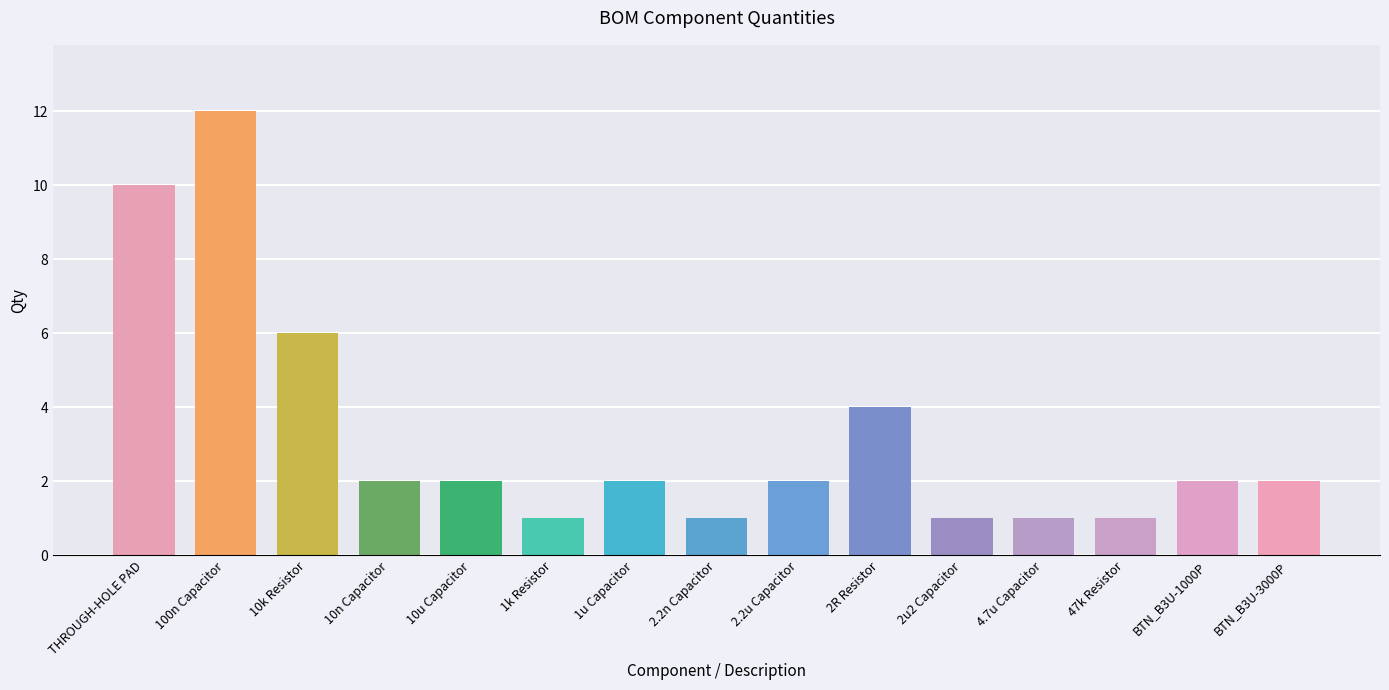

What is the sum of the values at 2.2n Capacitor and BTN_B3U-1000P?

3